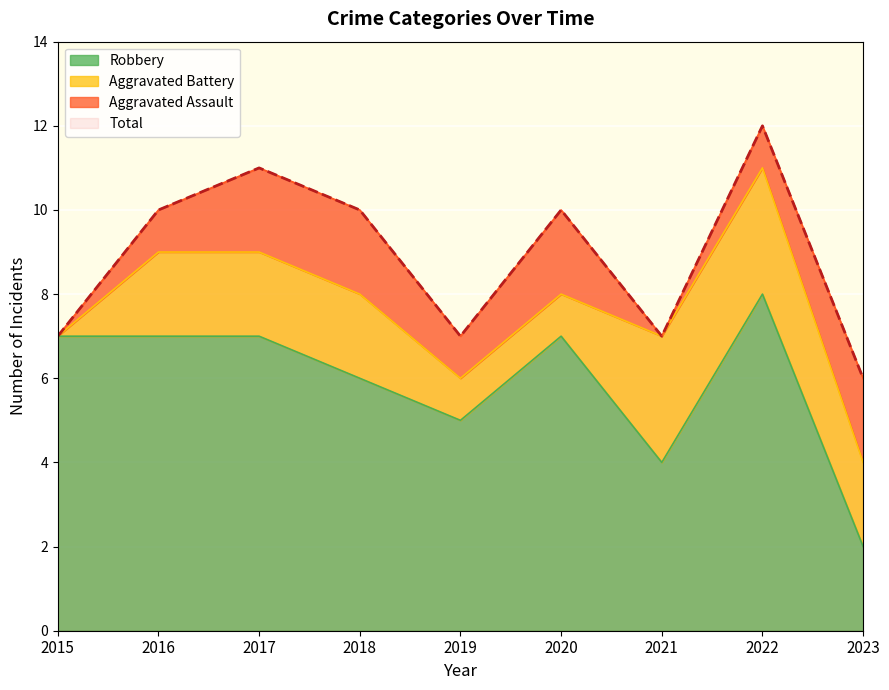

At which category is the sum across all series the highest?

2022